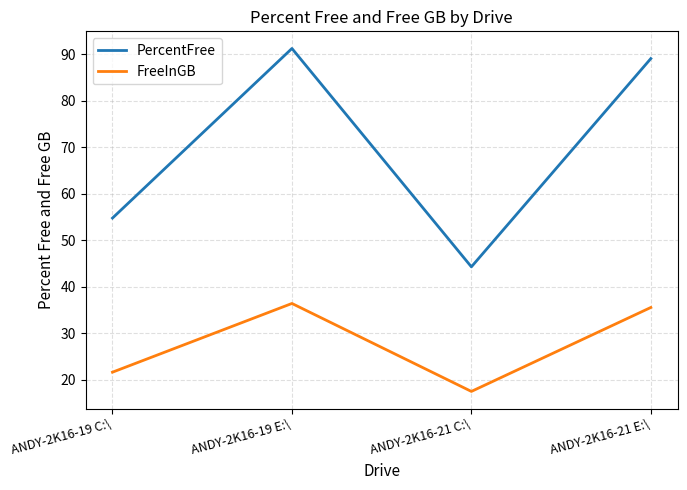

What is the difference between the maximum and second lowest values in the PercentFree series?

36.5